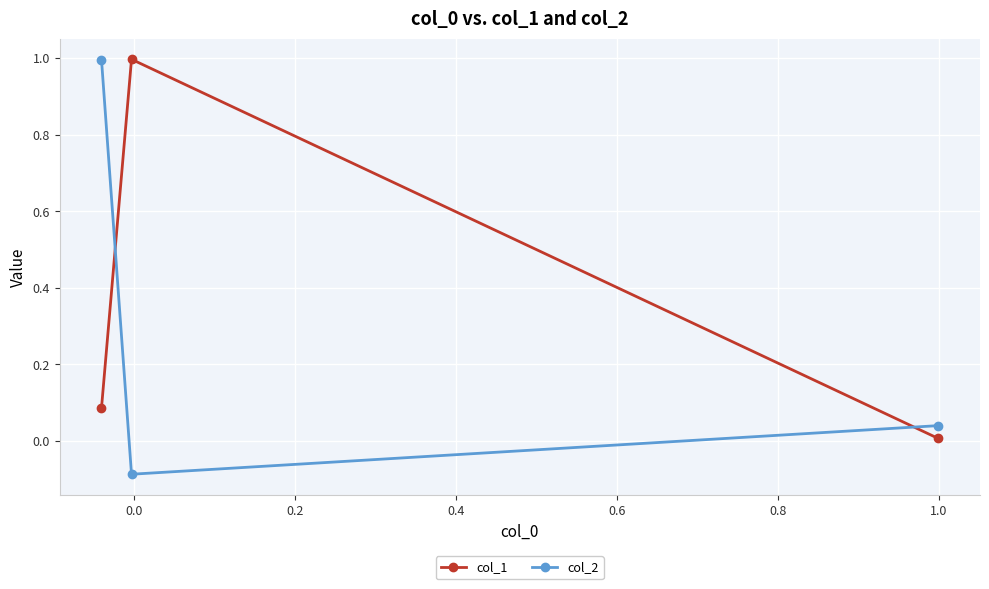

What is the difference between the maximum and minimum values in the col_1 series?

1.0